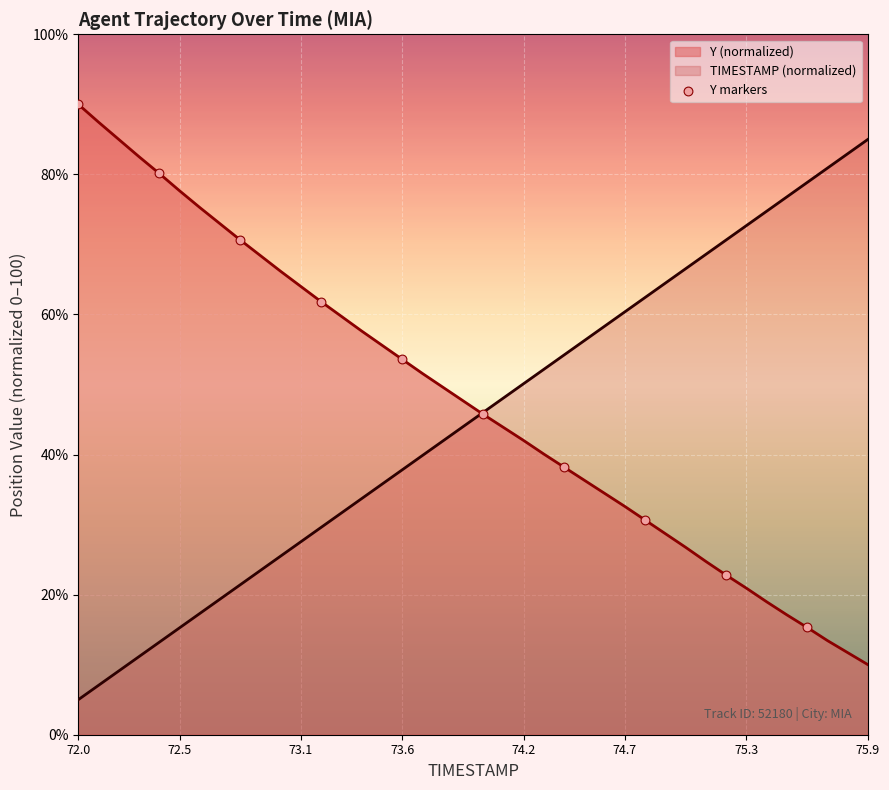

List the series in order of their peak value, lowest first.

TIMESTAMP (normalized), Y (normalized)